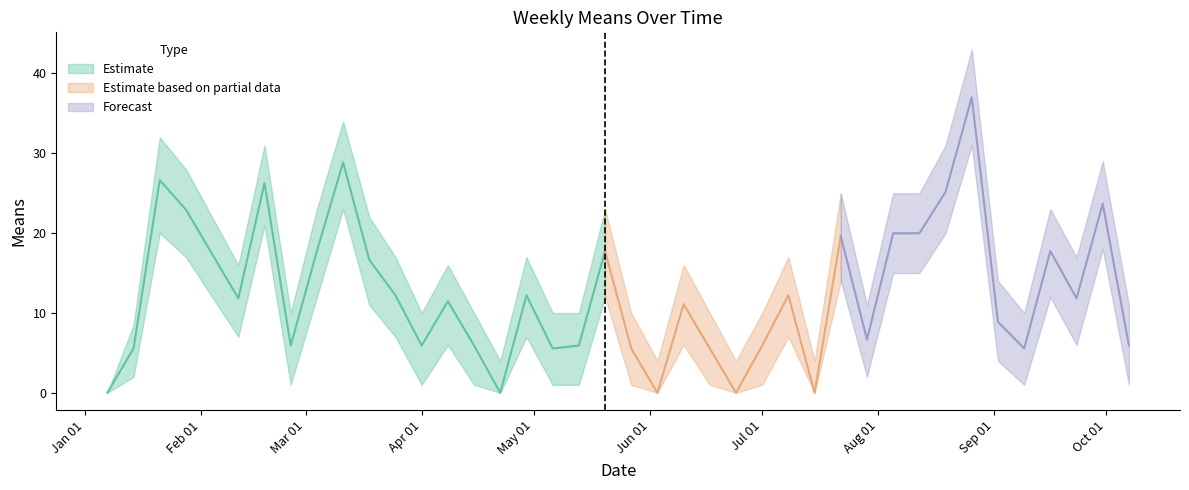

What is the average value of the means series?

12.5